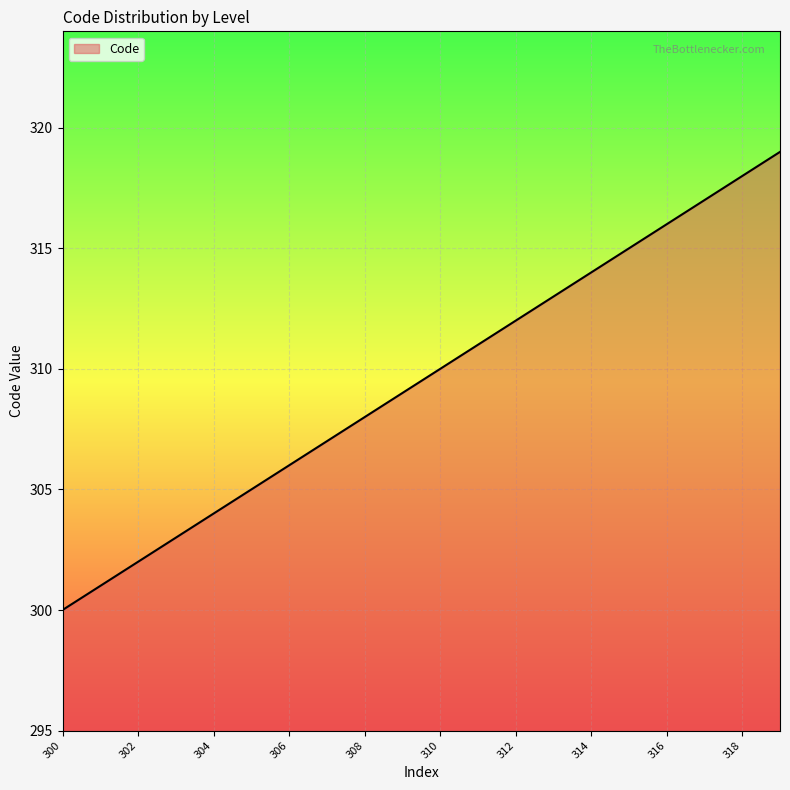

What is the maximum value shown in the chart?

319